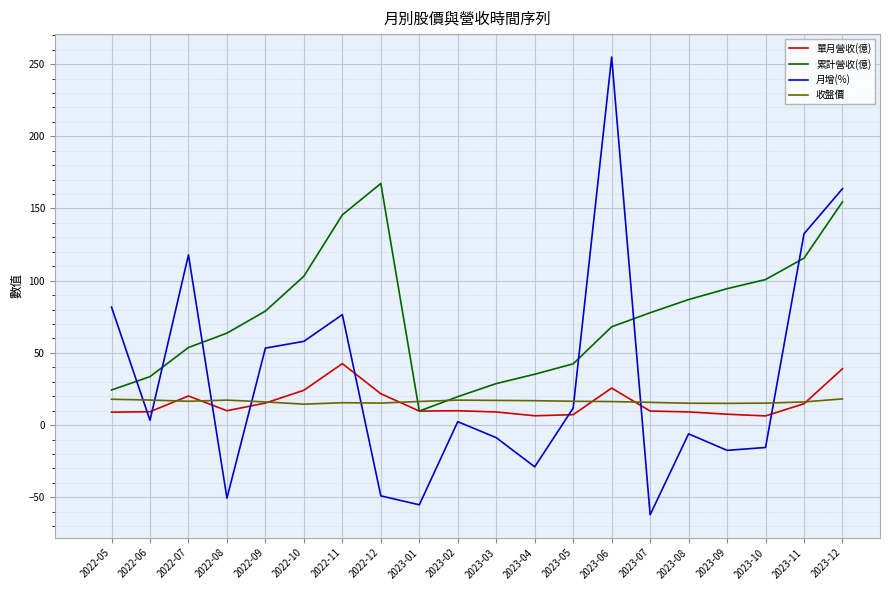

How many interior local peaks does the 月增(%) series have?

5